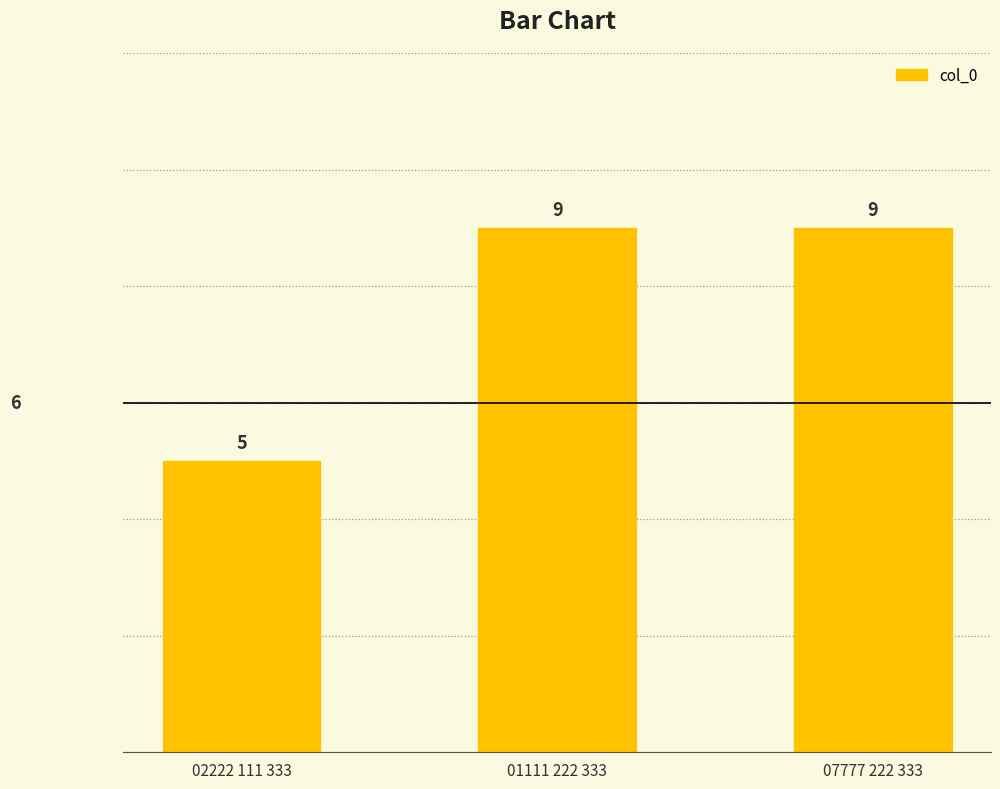

What is the sum of the values at 02222 111 333 and 07777 222 333?

14